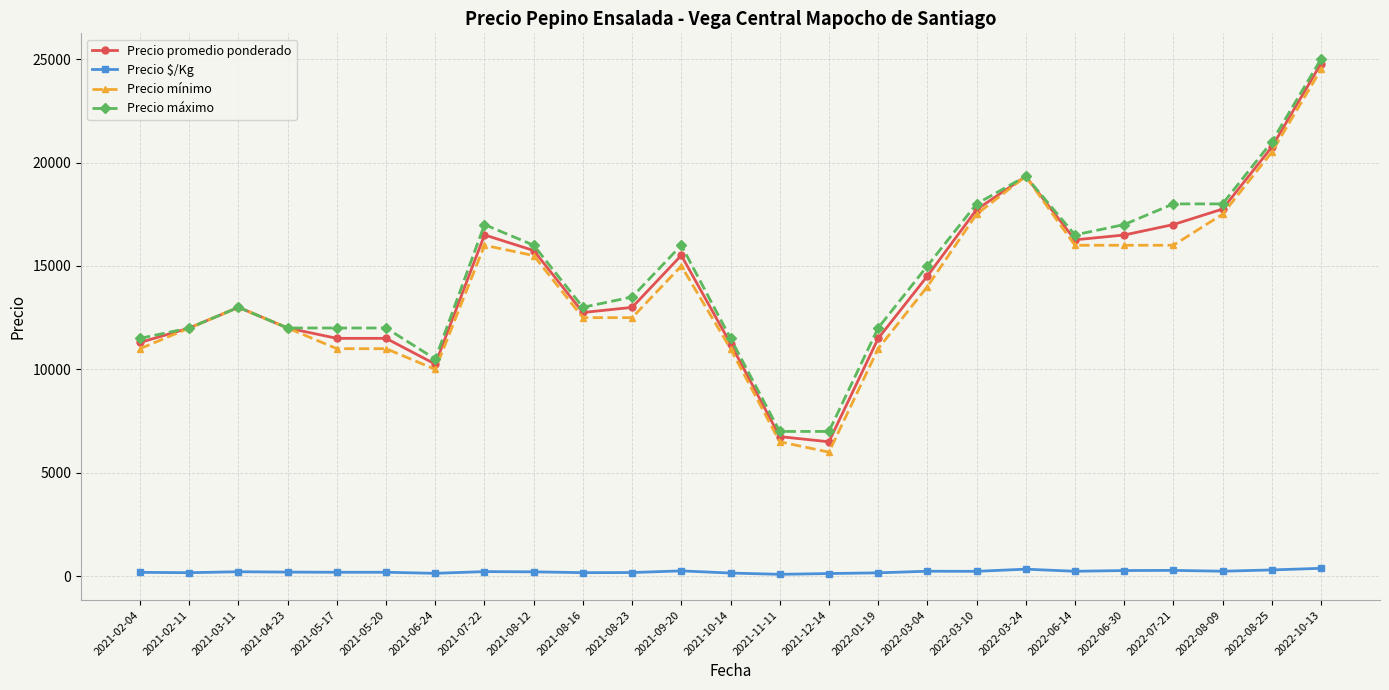

True or false: Precio promedio ponderado has more than 1 interior local peaks.

True